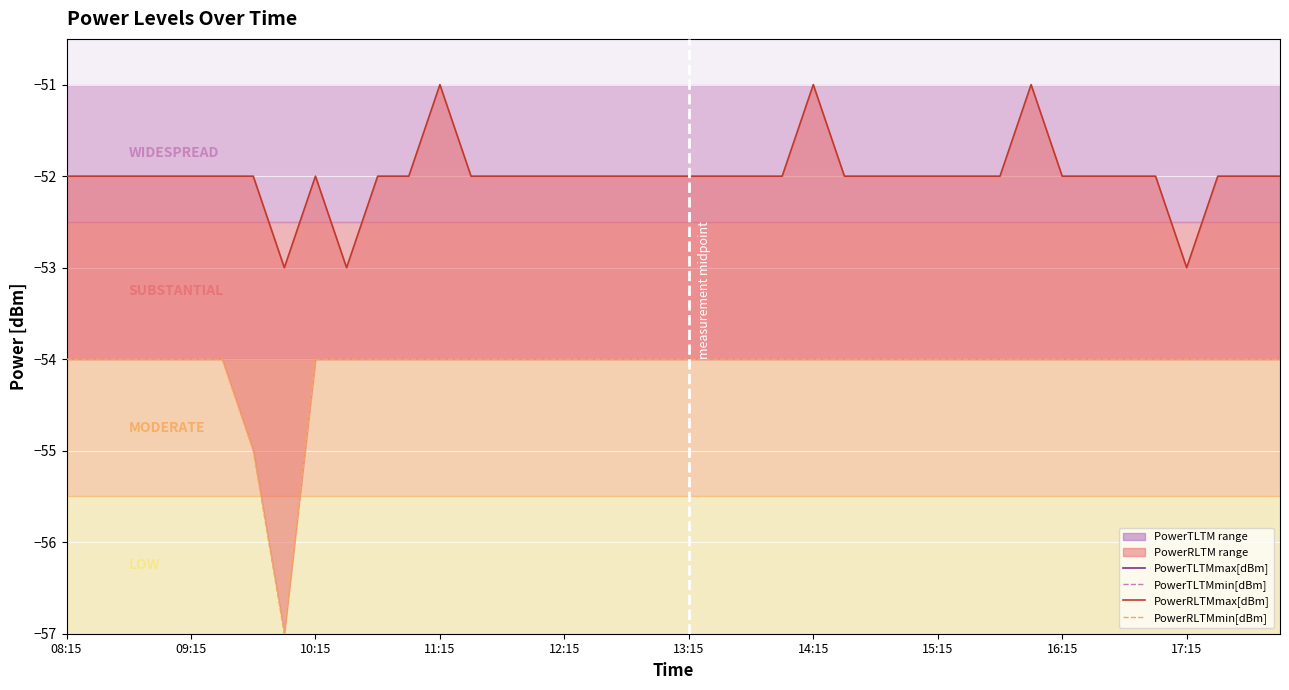

How many categories are shown in the chart?

40